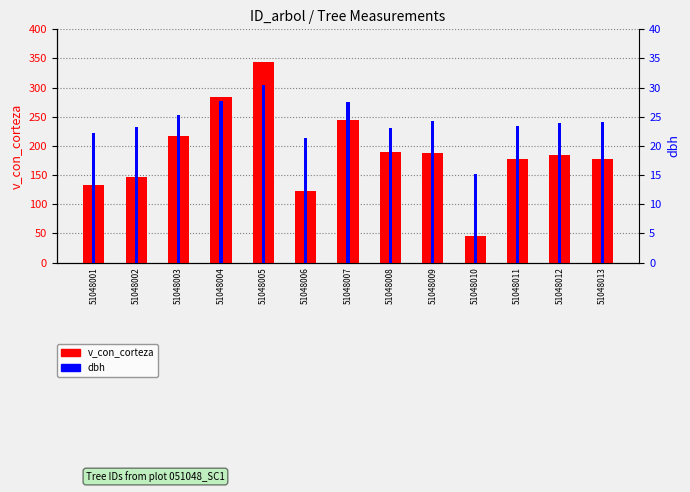

Rank the series by their average value, from highest to lowest.

v_con_corteza, dbh